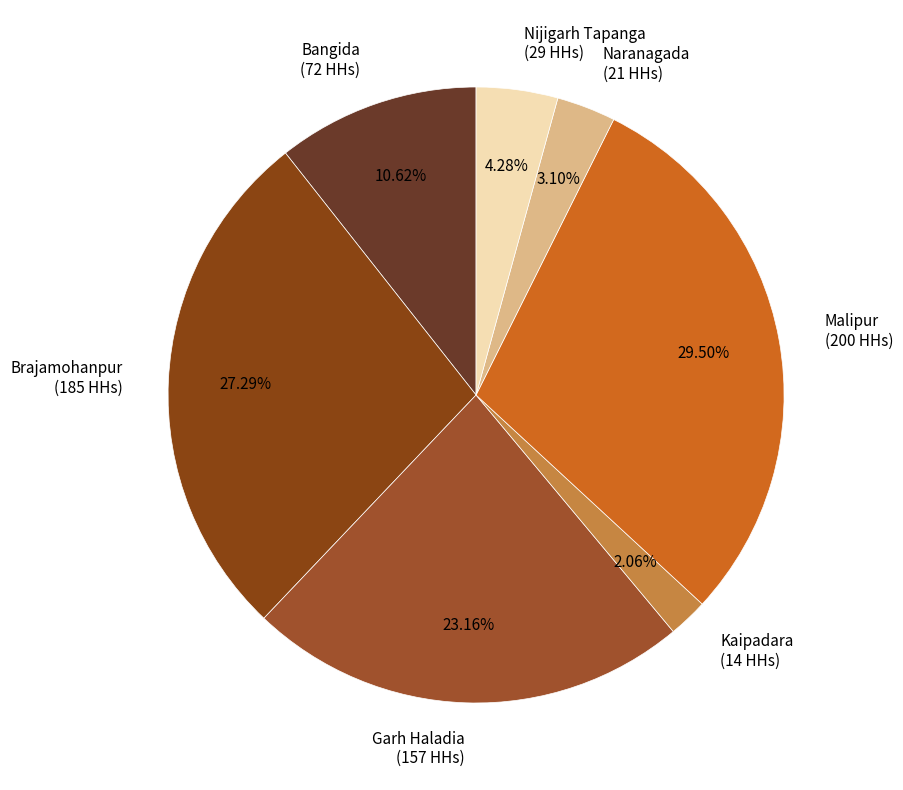

Is it true that Nijigarh Tapanga is 4% of the pie?

True